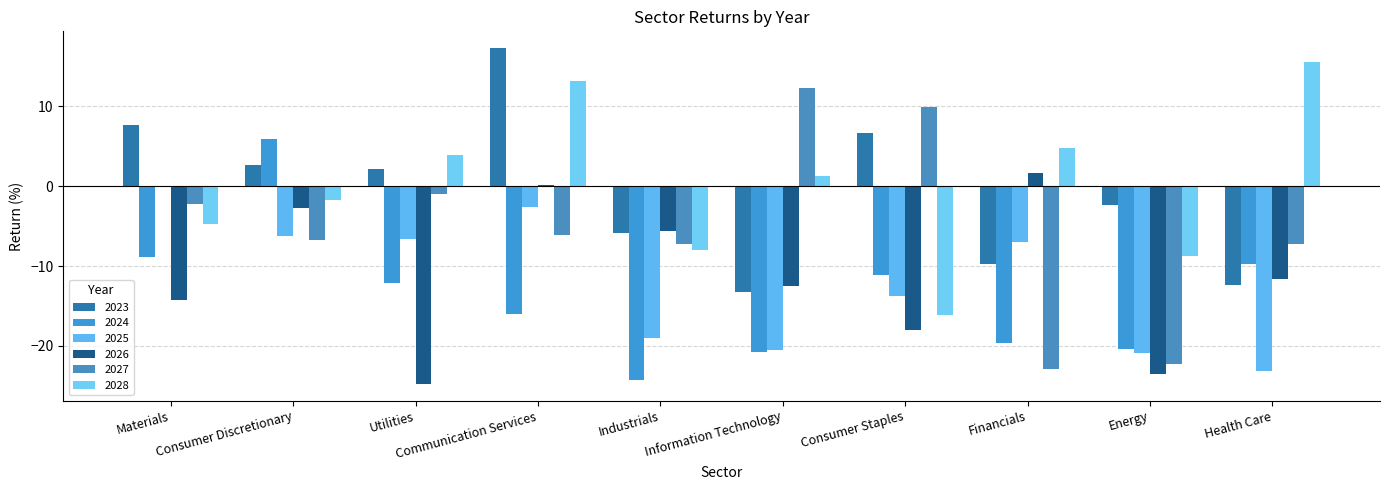

Does the chart contain stacked bars?

No